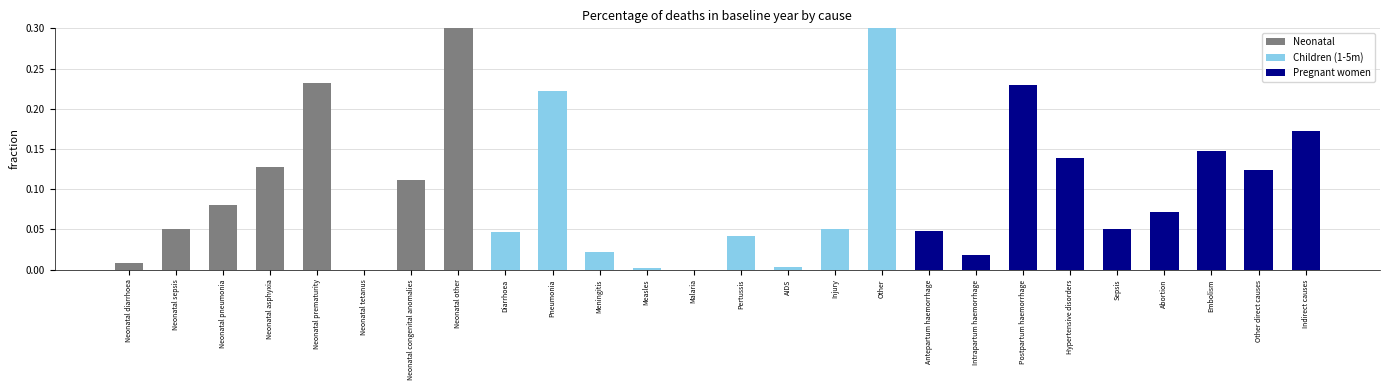

Which series has the largest total across all categories?

Neonatal